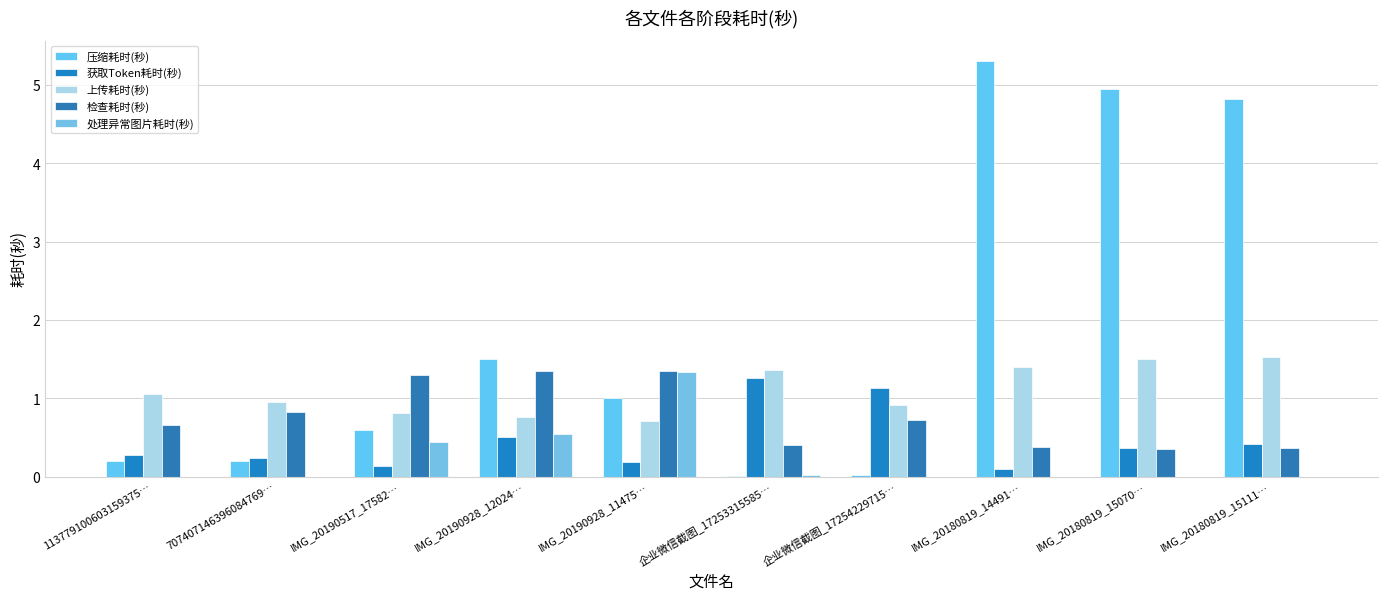

How many groups of bars are there?

10